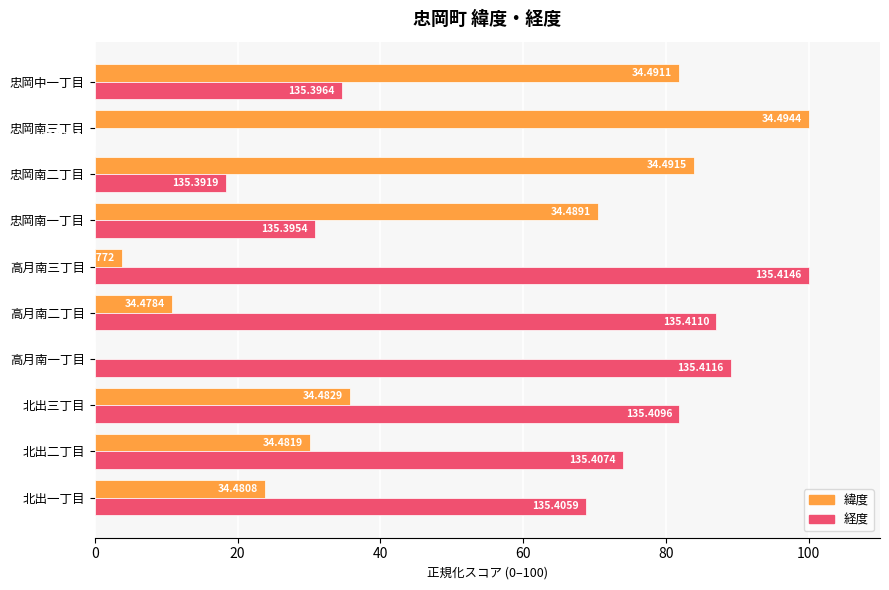

At which label is 経度 closest to 50?

忠岡中一丁目